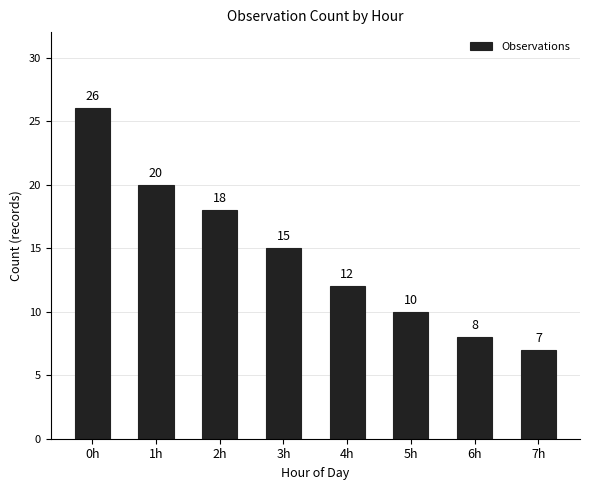

What is the sum of all values?

116